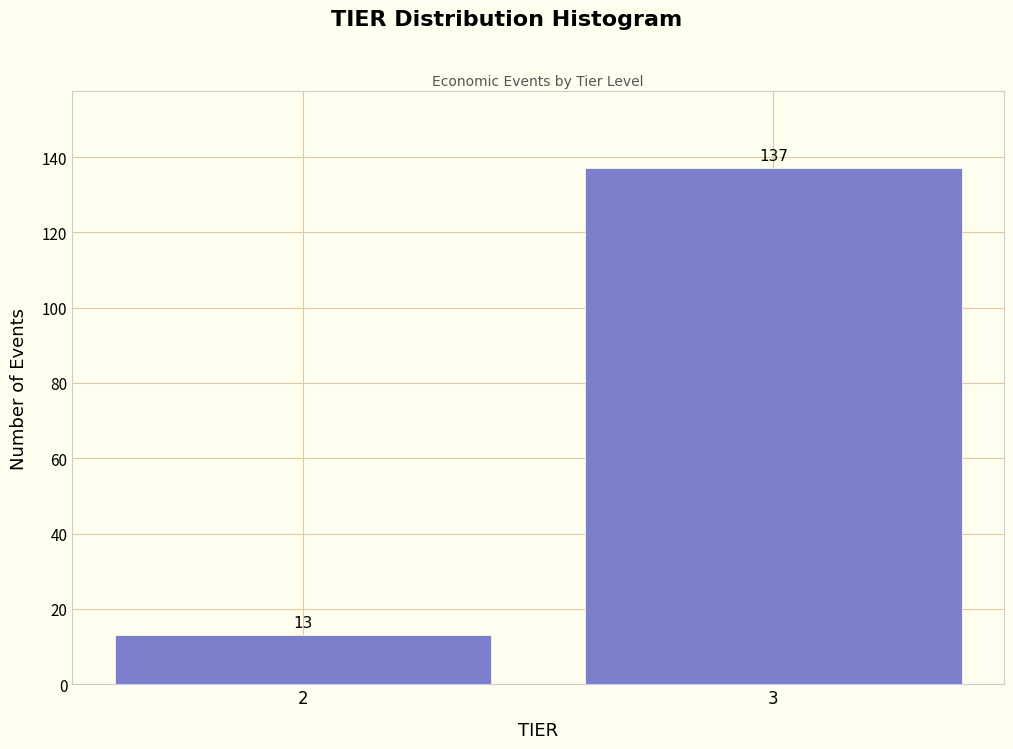

Reading right to left, what are all the values shown in this chart?

3=137	2=13